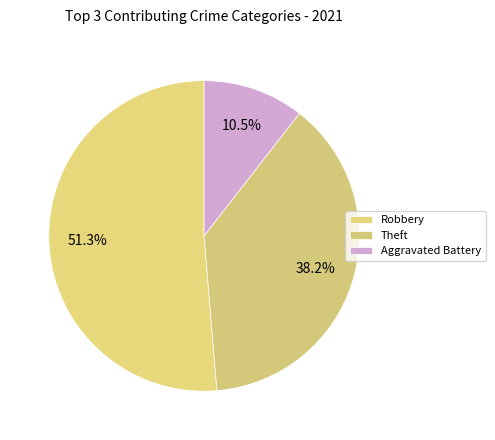

Which category has the smallest portion of the pie?

Aggravated Battery